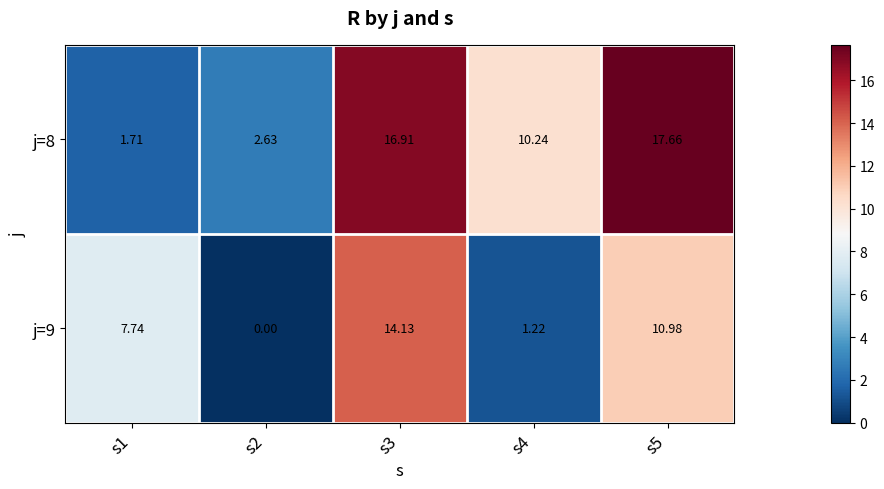

At which category is the sum across all series the highest?

s3